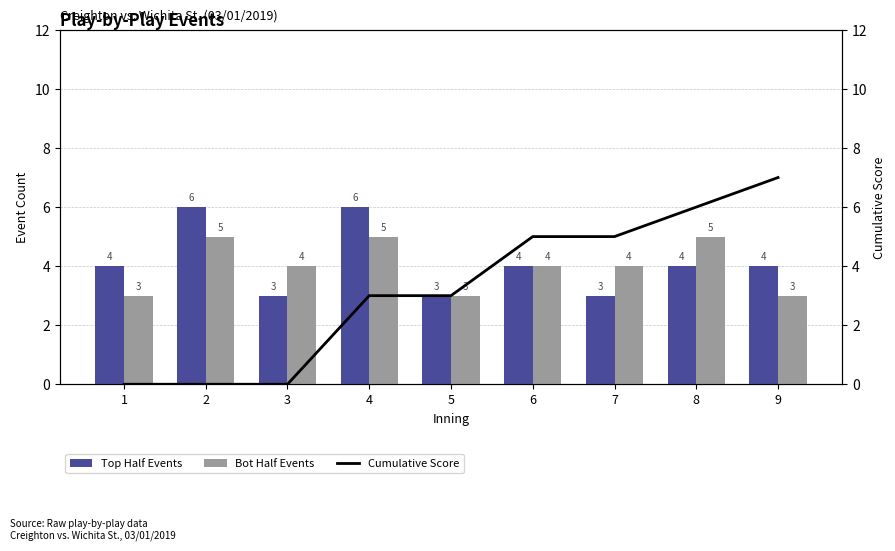

What is the approximate value of Bot Half Events at 7?

4